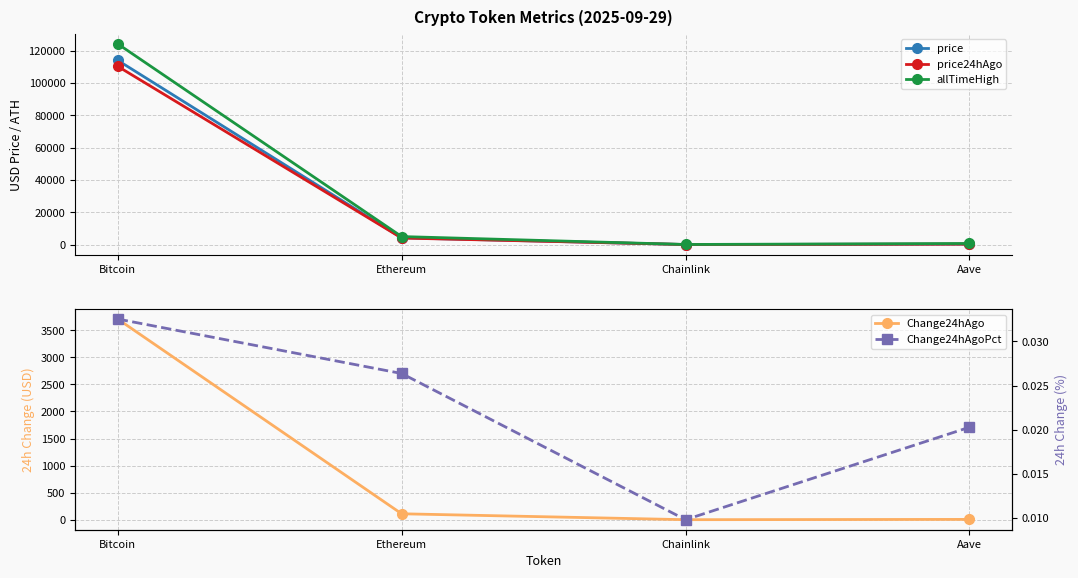

True or false: price24hAgo and Change24hAgo intersect in this chart.

False